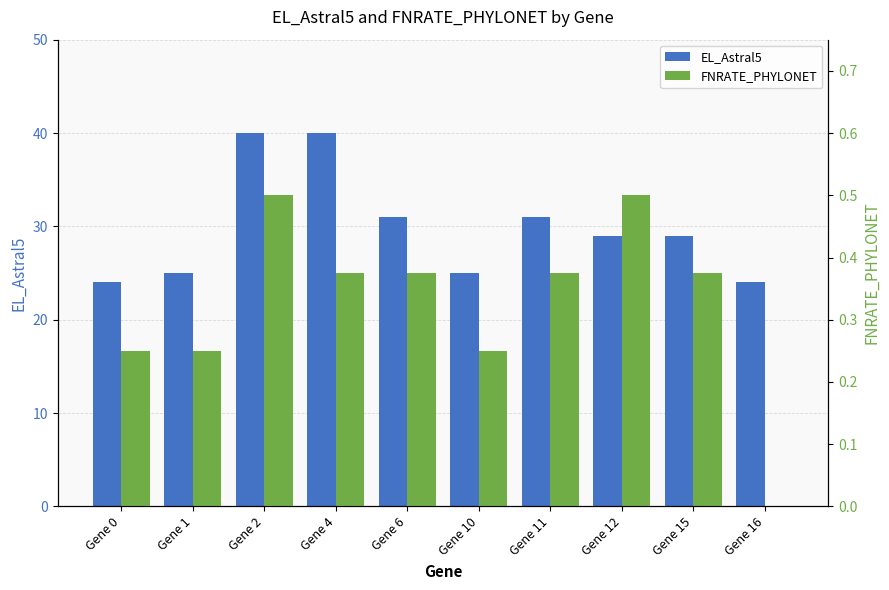

The value of EL_Astral5 at Gene 15 is 12.0. True or false?

False